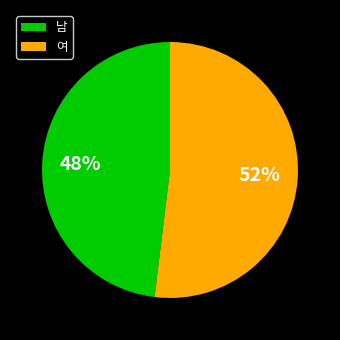

Which has a higher value, 여 or 남?

여